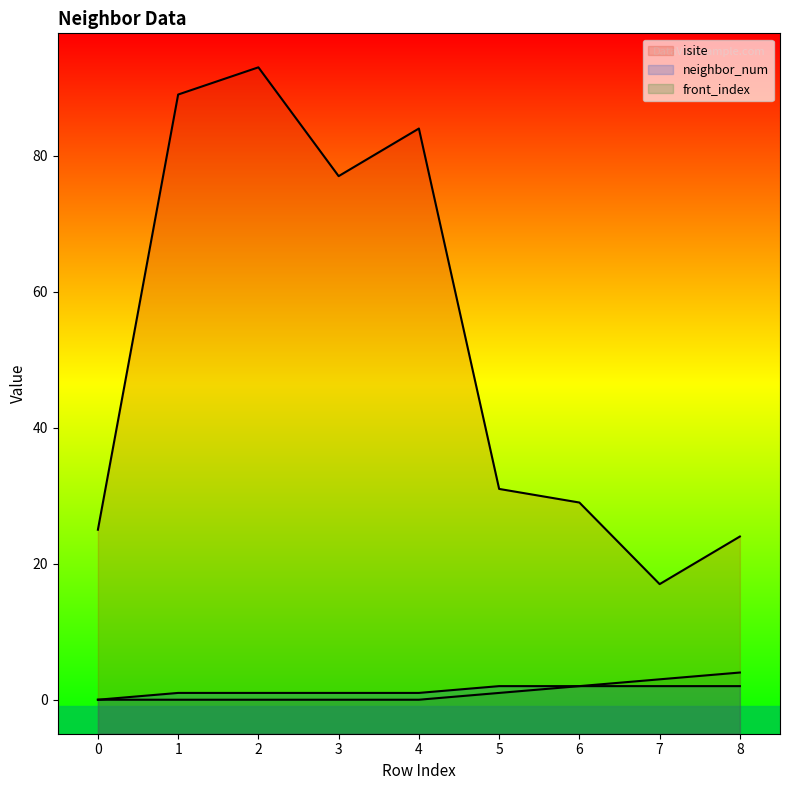

What is the difference between the second highest and second lowest values in the isite series?

65